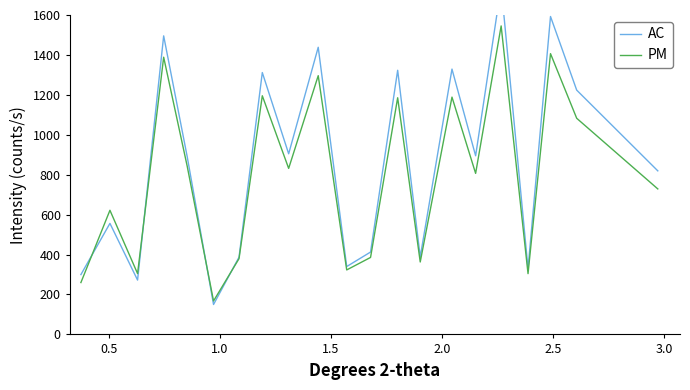

What is the average value of the PM series?

790.9